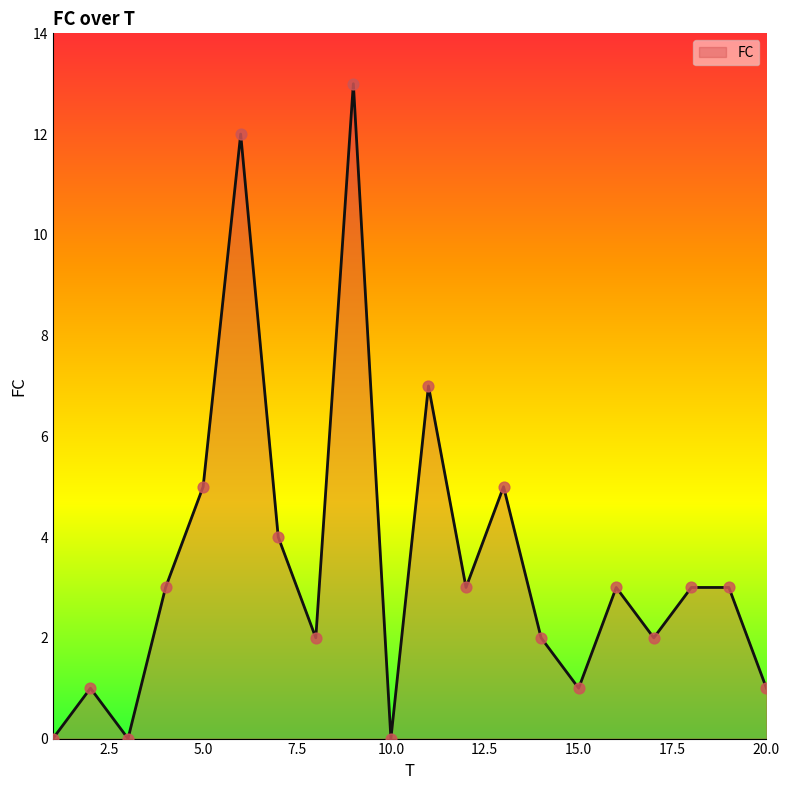

What is the maximum value shown in the chart?

13